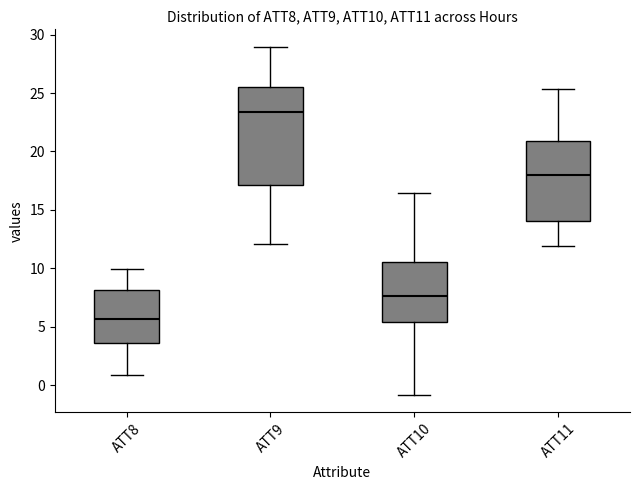

Which box has the lowest median line?

ATT8